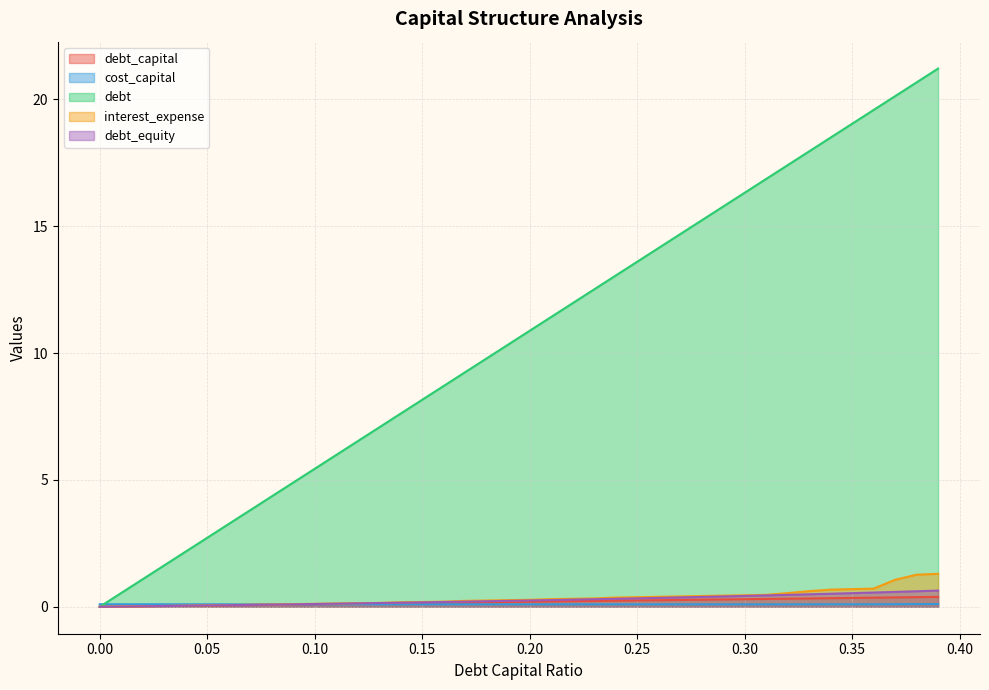

List the series in order of their peak value, highest first.

debt, interest_expense, debt_equity, debt_capital, cost_capital